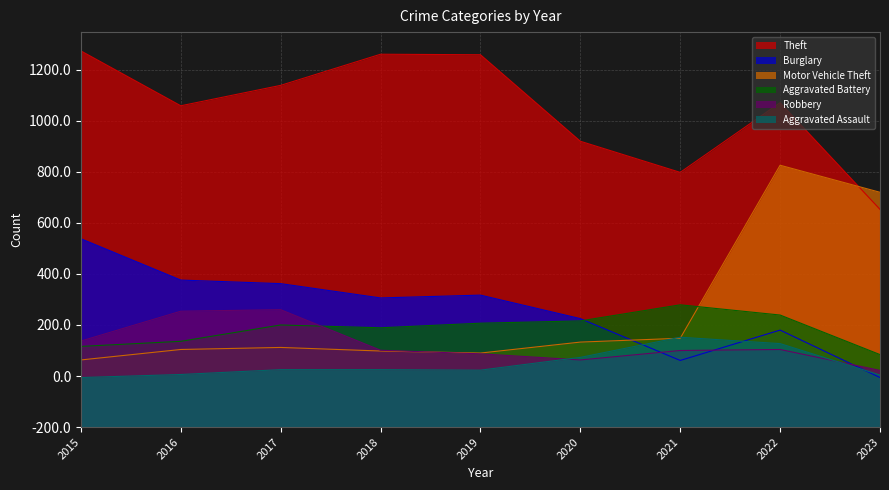

Count the number of categories in the chart.

9